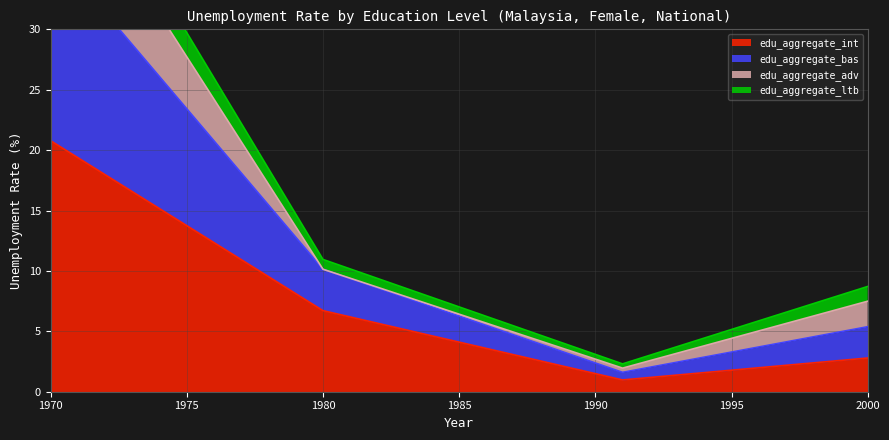

The value of edu_aggregate_int at 2000 is 2.8. True or false?

True